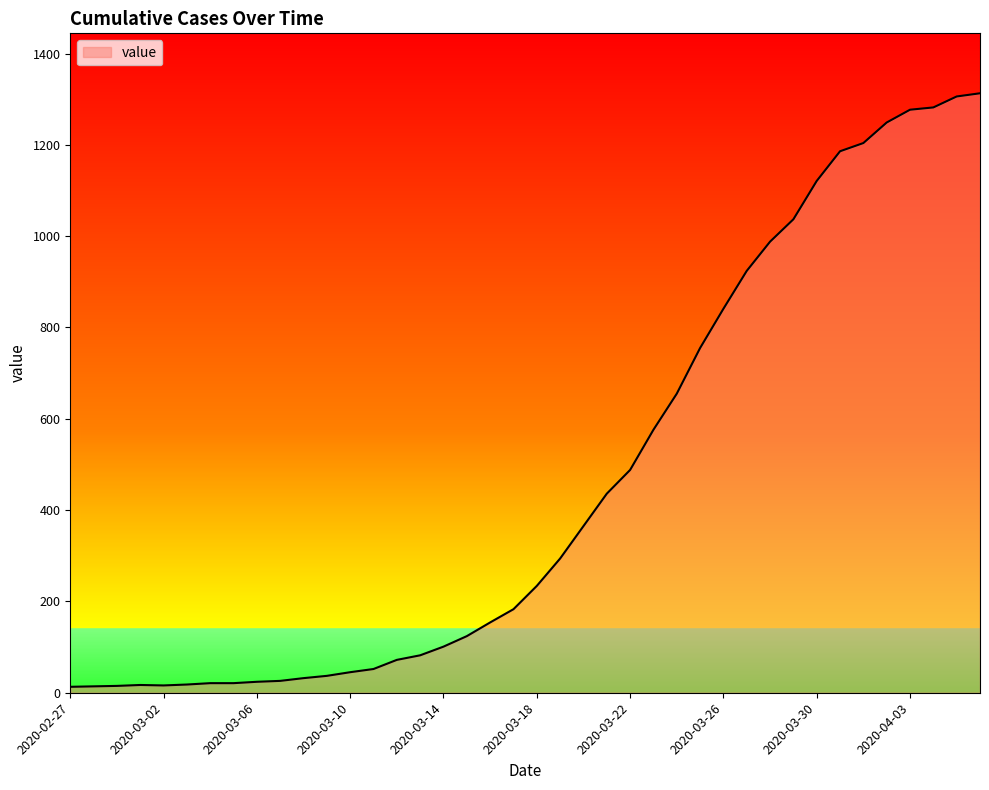

What is the sum of all values?

18598